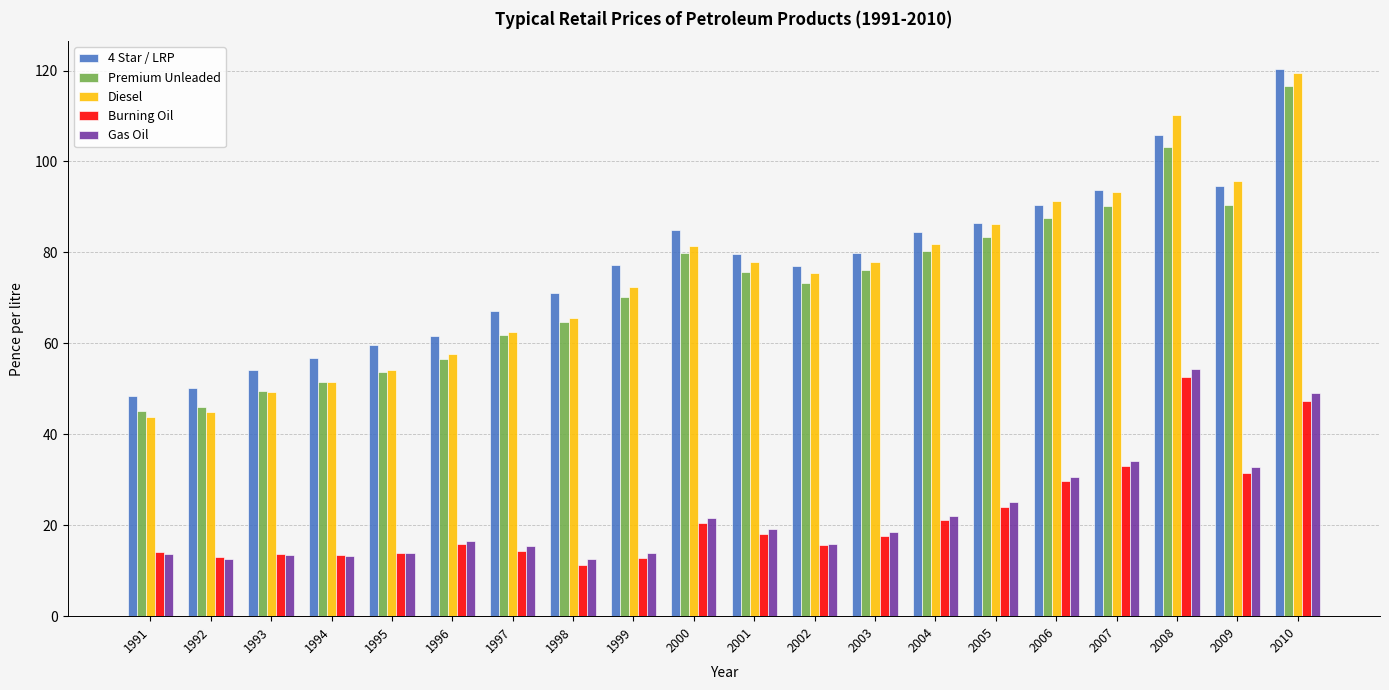

True or false: Burning Oil has a value of 13.8 at 1995.

True